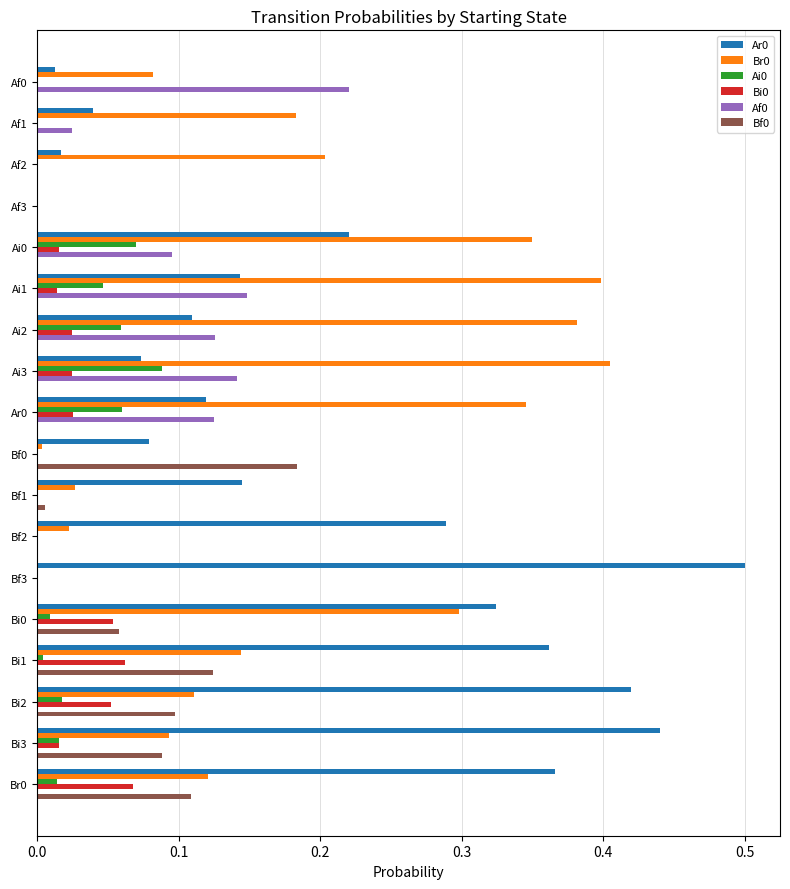

What is the total value across all series at Bi2?

0.7